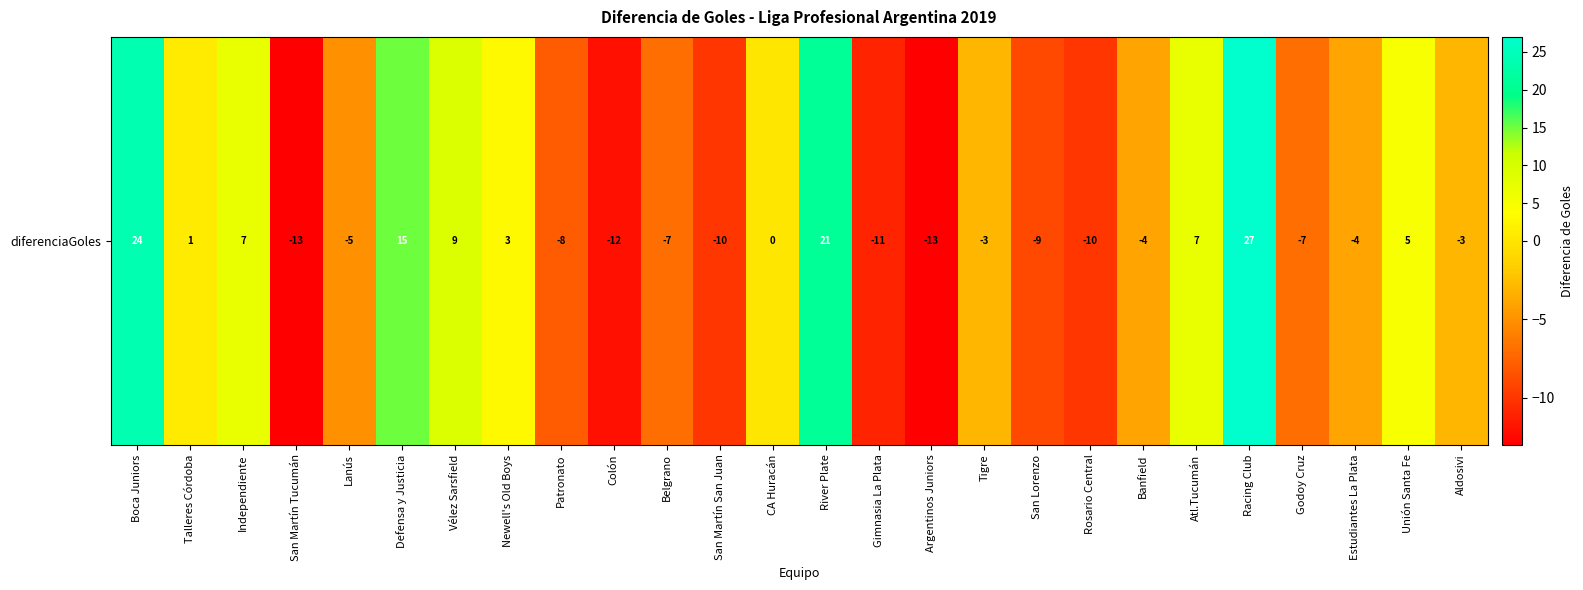

What is the difference between the second highest and minimum values?

37